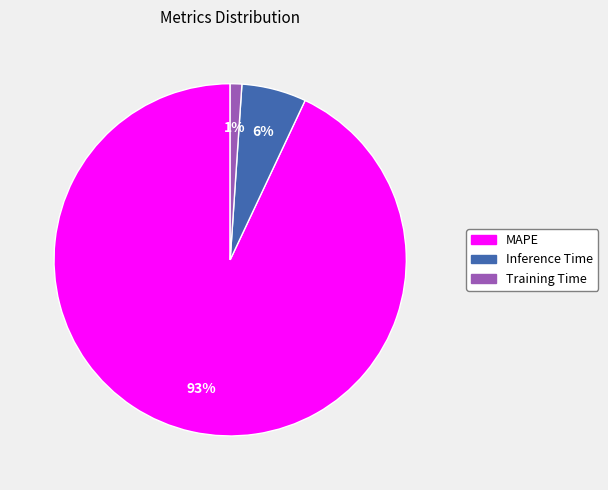

To the nearest percent, what percentage of the pie is MAPE?

93%